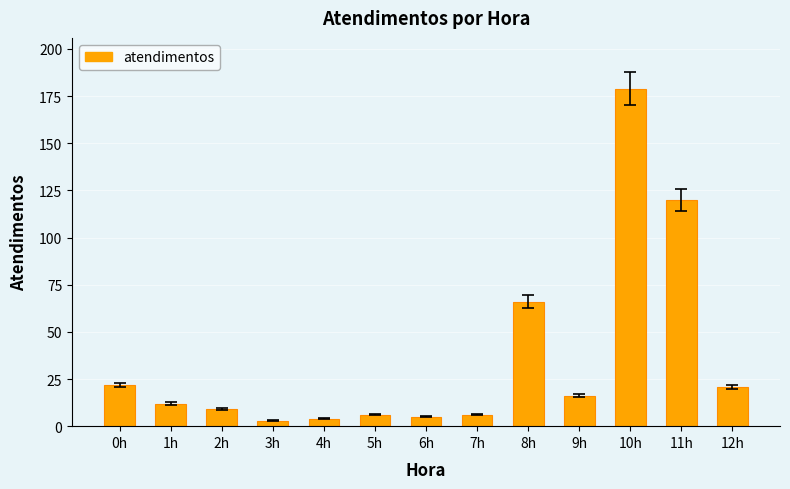

What is the value of the 12th bar from the left?

120